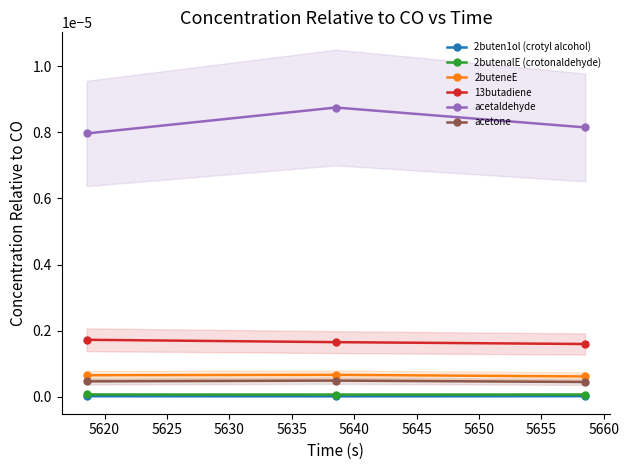

Which series has the largest total across all categories?

acetaldehyde